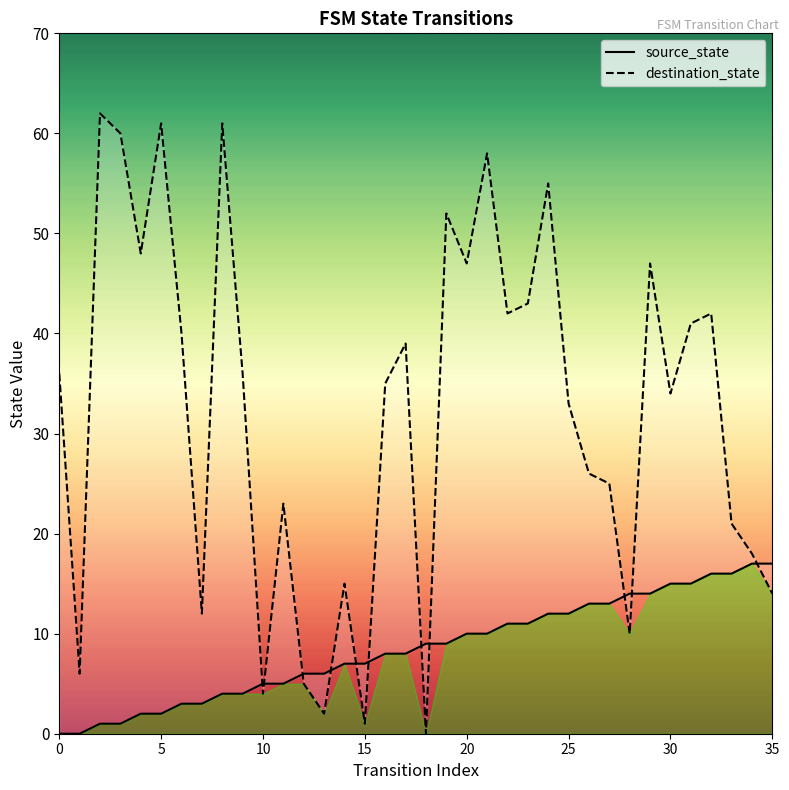

What is the label of the 27th point from the right?

9